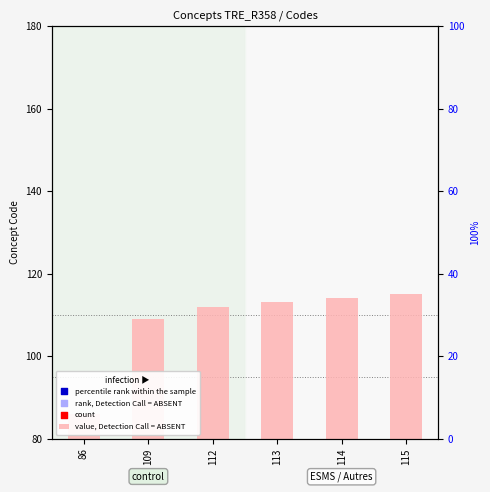

Is the value of rank, Detection Call = ABSENT at 86 greater than the value of value, Detection Call = ABSENT at 112?

No